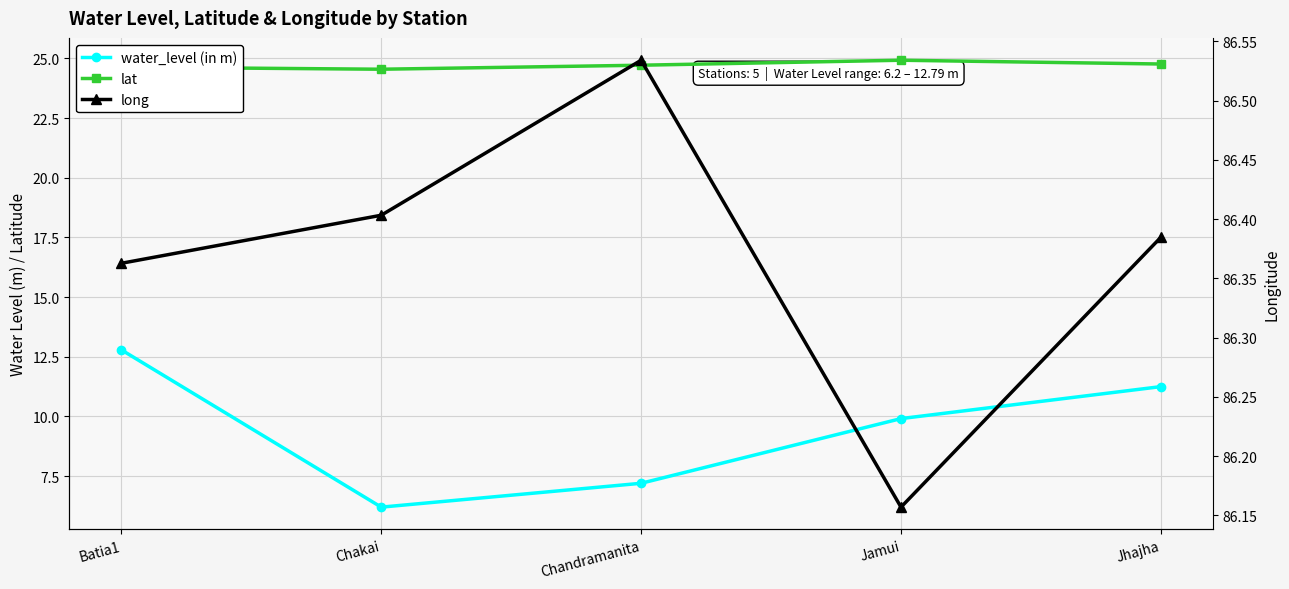

How many lat values are between 24 and 25?

5